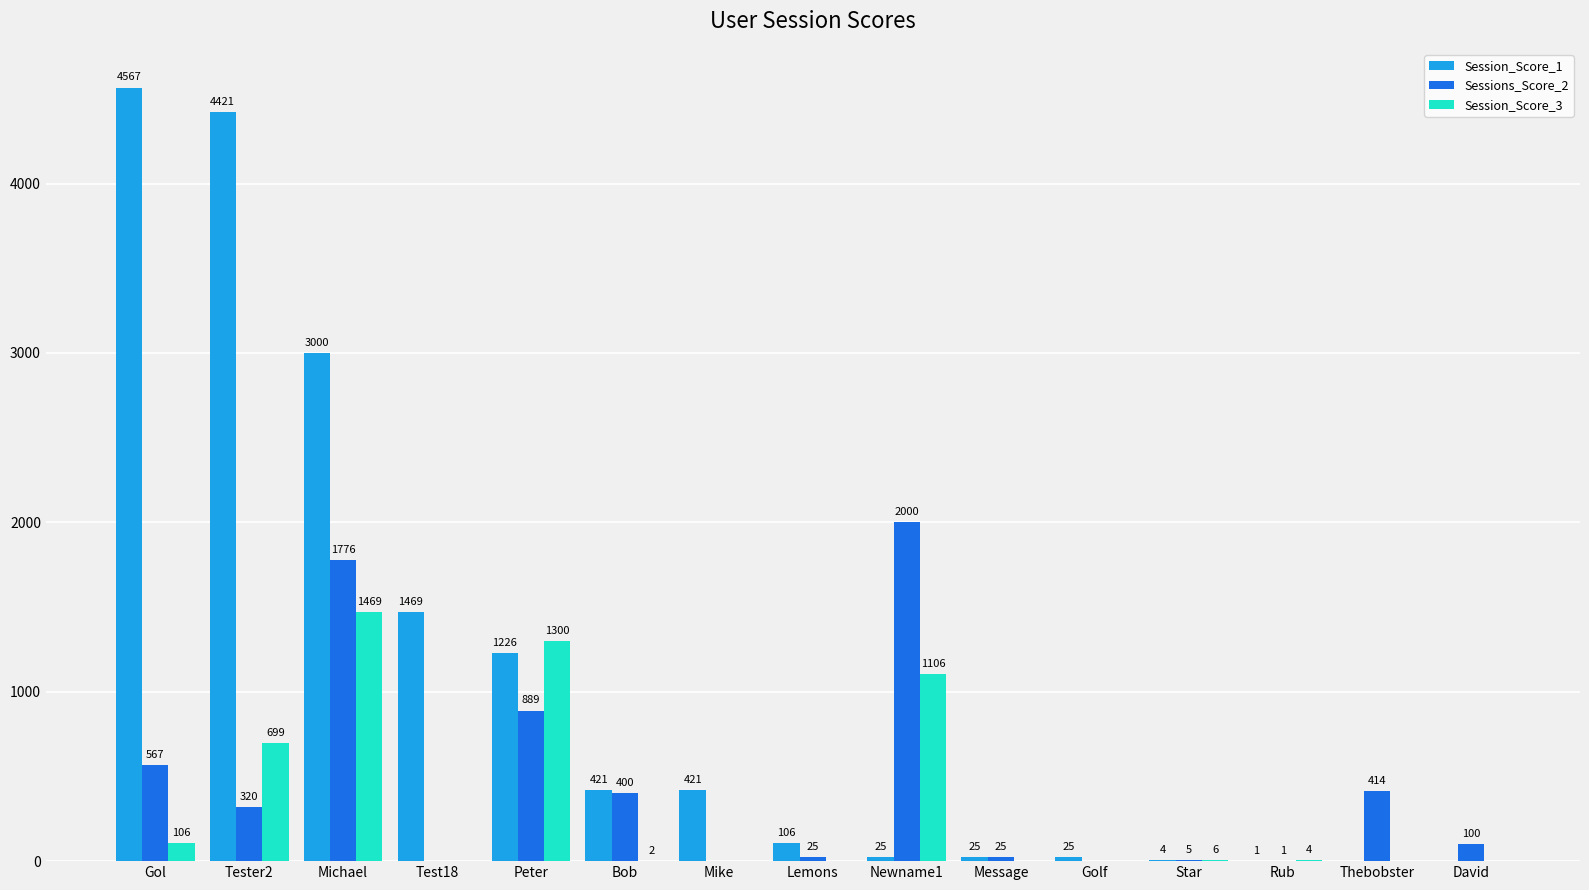

What is the difference between the Session_Score_3 values at Newname1 and Michael?

363